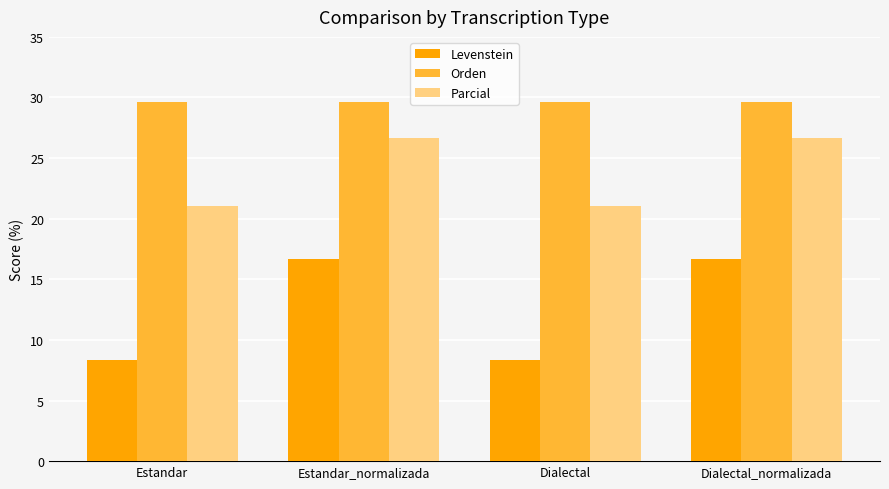

Which series has the largest total across all categories?

Orden